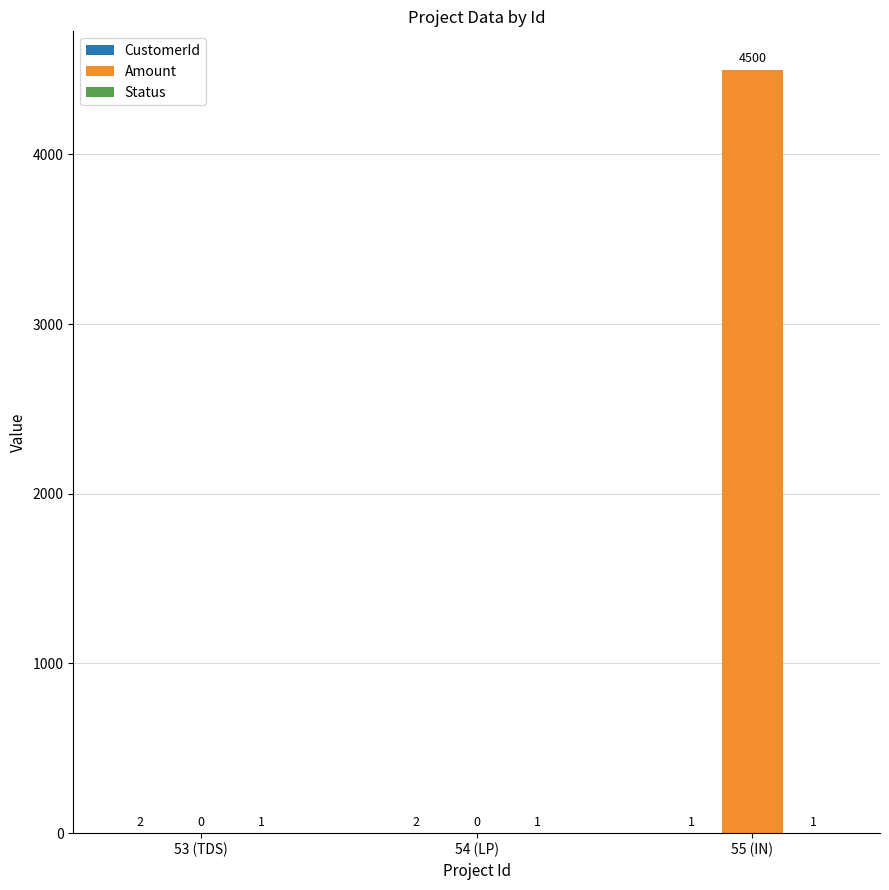

At which category is the sum across all series the highest?

55 (IN)